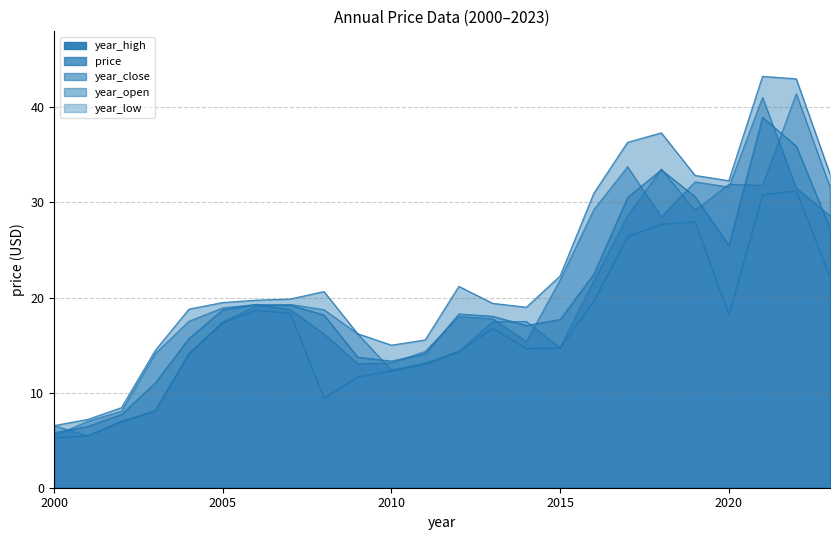

Read the year_low value at 2002.

7.0